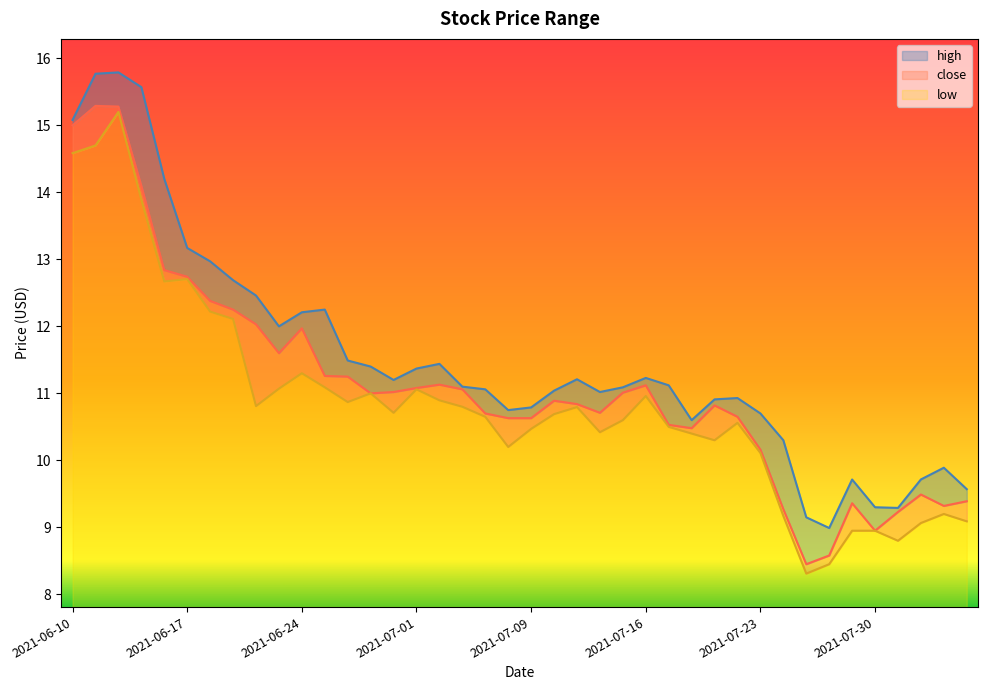

Which series has the widest spread of values?

low